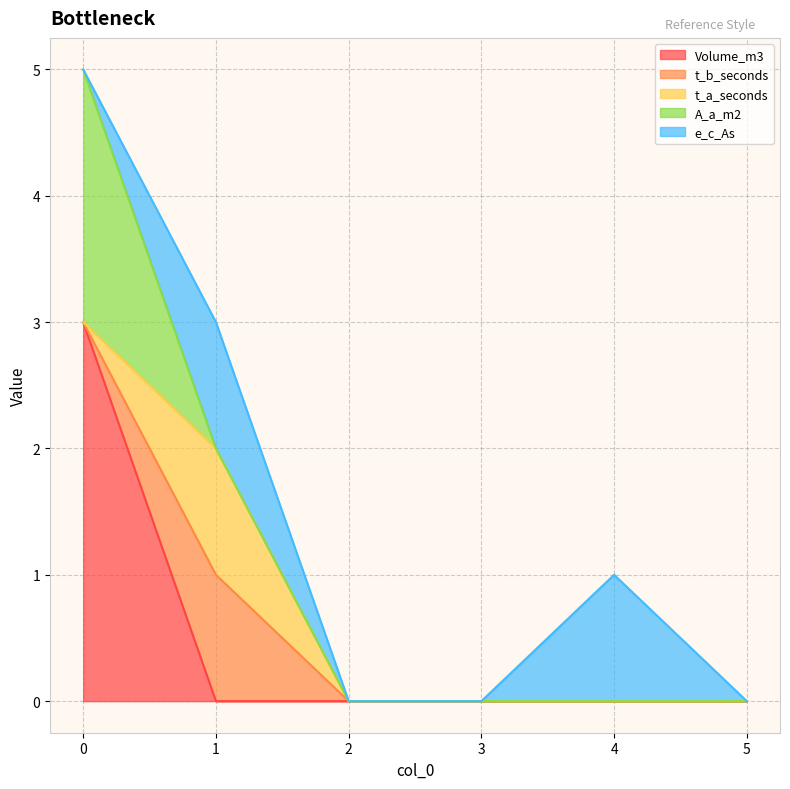

True or false: Volume_m3 and A_a_m2 intersect in this chart.

False